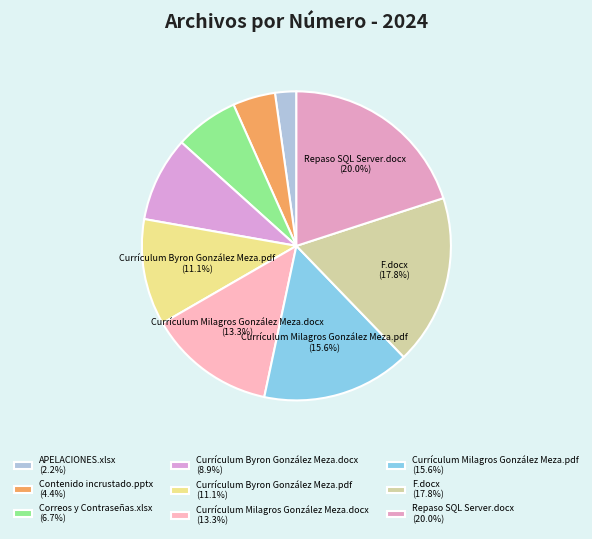

To the nearest percent, what is the difference between the largest and smallest slice percentages?

18%